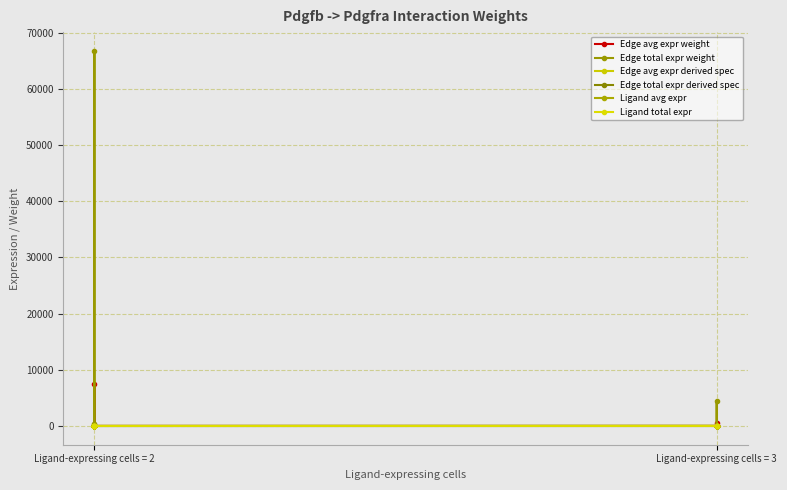

The Edge total expr derived spec series shows 0.0 at Ligand-expressing cells = 2. True or false?

False